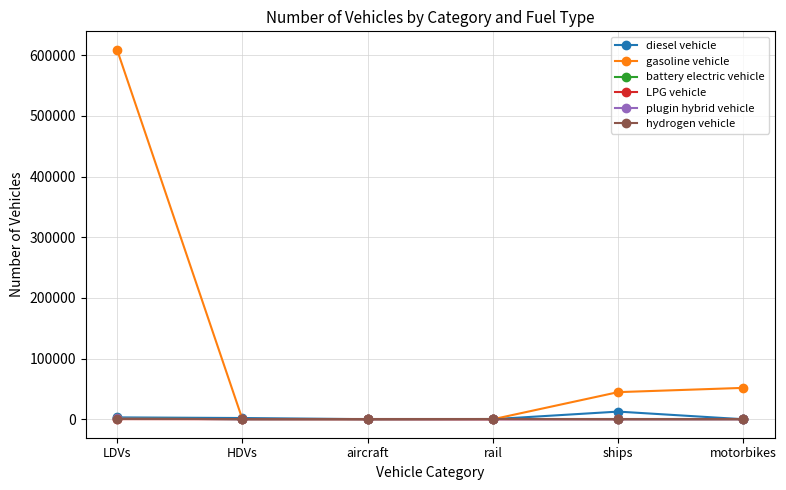

What is the label of the 5th point from the right?

HDVs